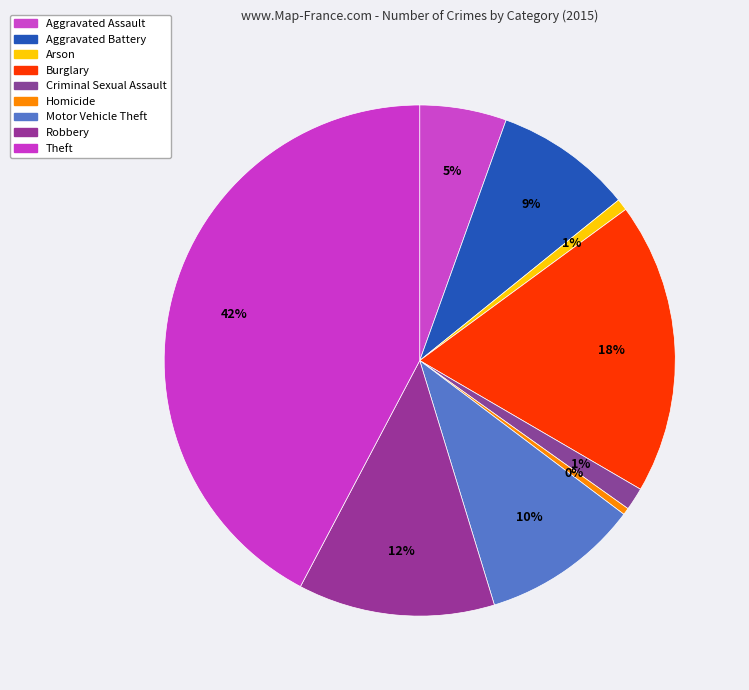

Is Aggravated Battery the majority of the pie?

No